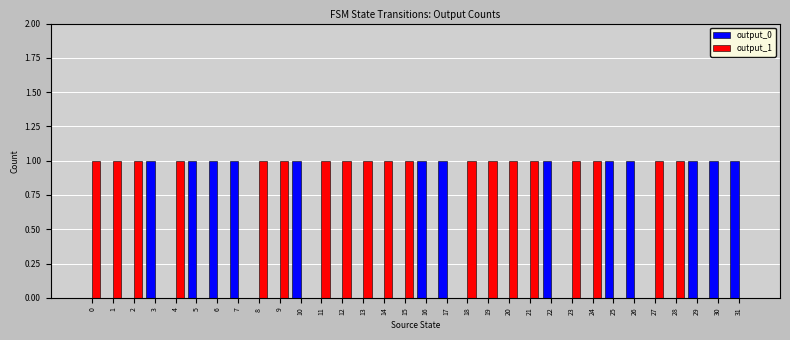

What is the total value across all series at 15?

1